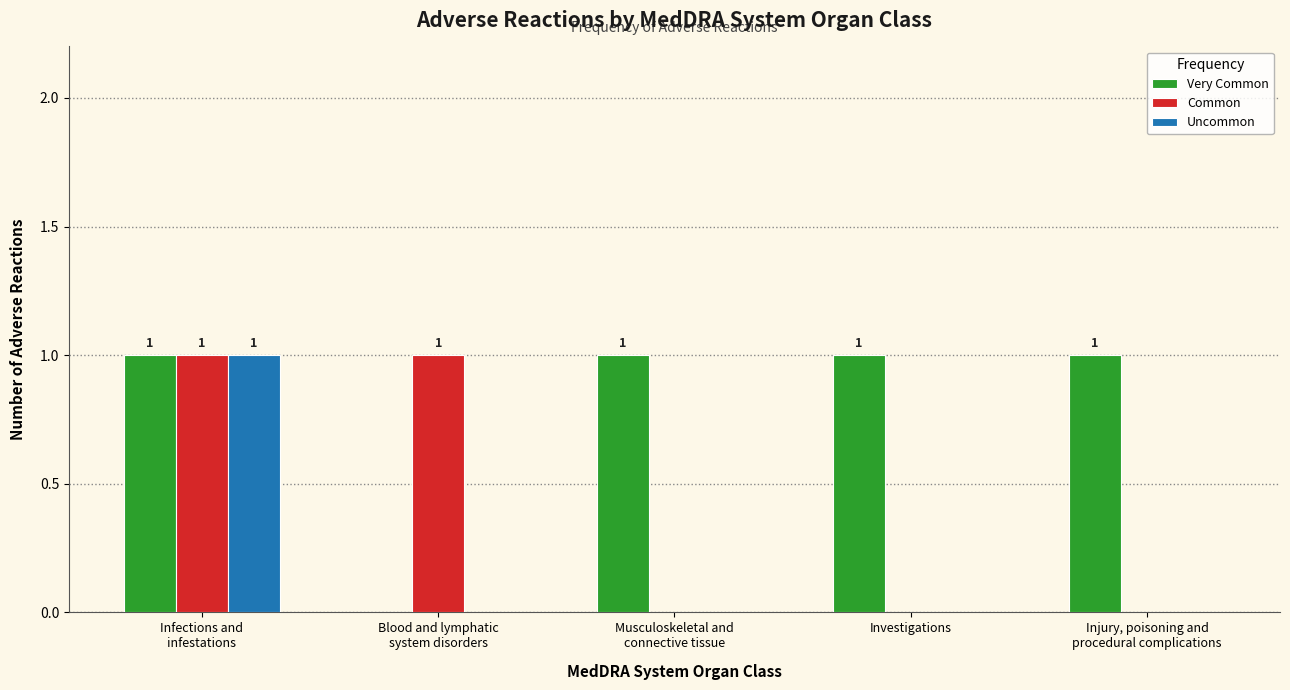

Is it true that Uncommon equals 0 at Blood and lymphatic
system disorders?

True